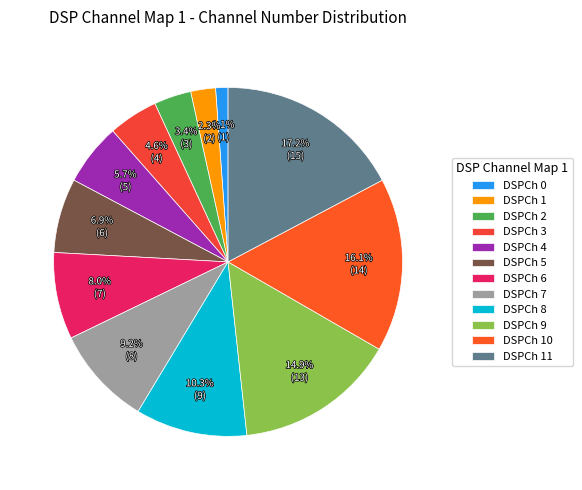

Count the number of slices in the pie.

12